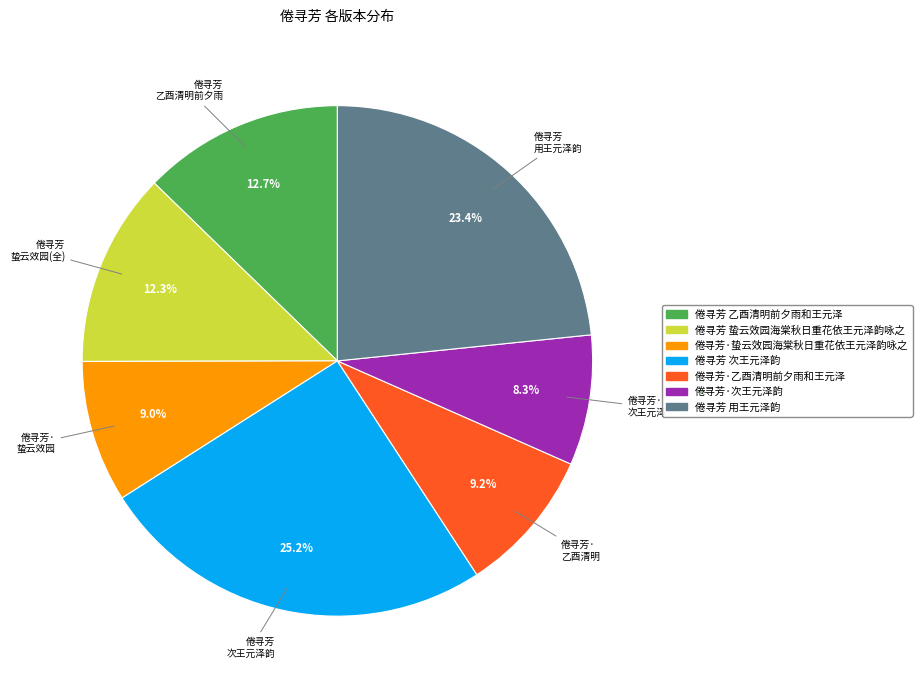

Which category has the biggest portion of the pie?

倦寻芳 次王元泽韵